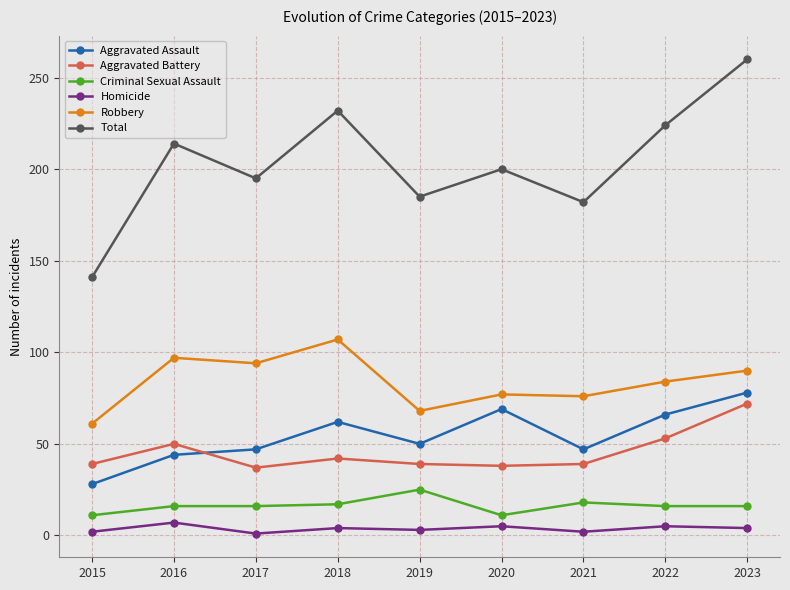

Between 2021 and 2023, which series saw the biggest shift?

Total